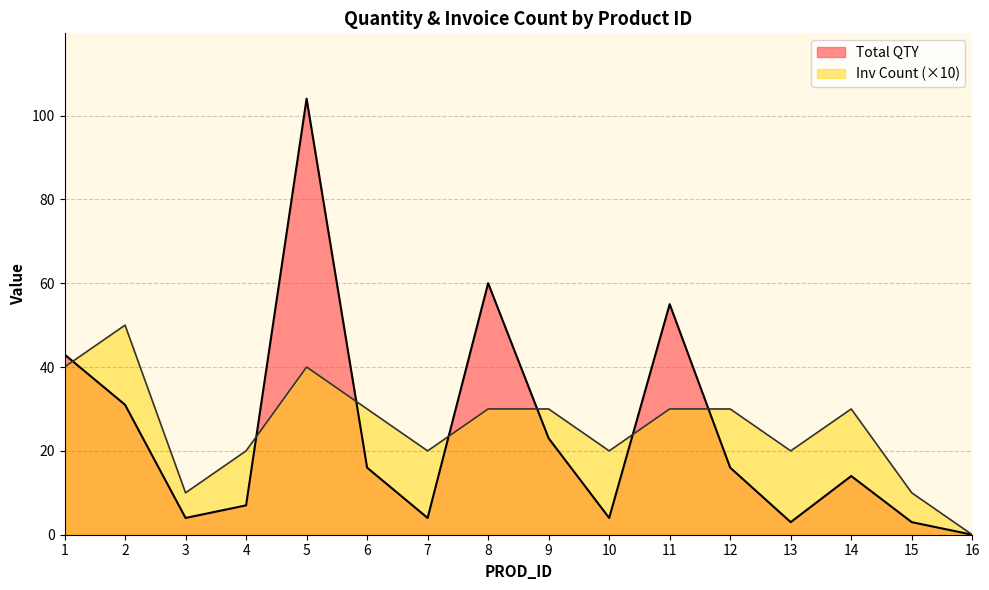

Is the value of Total QTY at 5 greater than the value of Inv Count at 6?

Yes